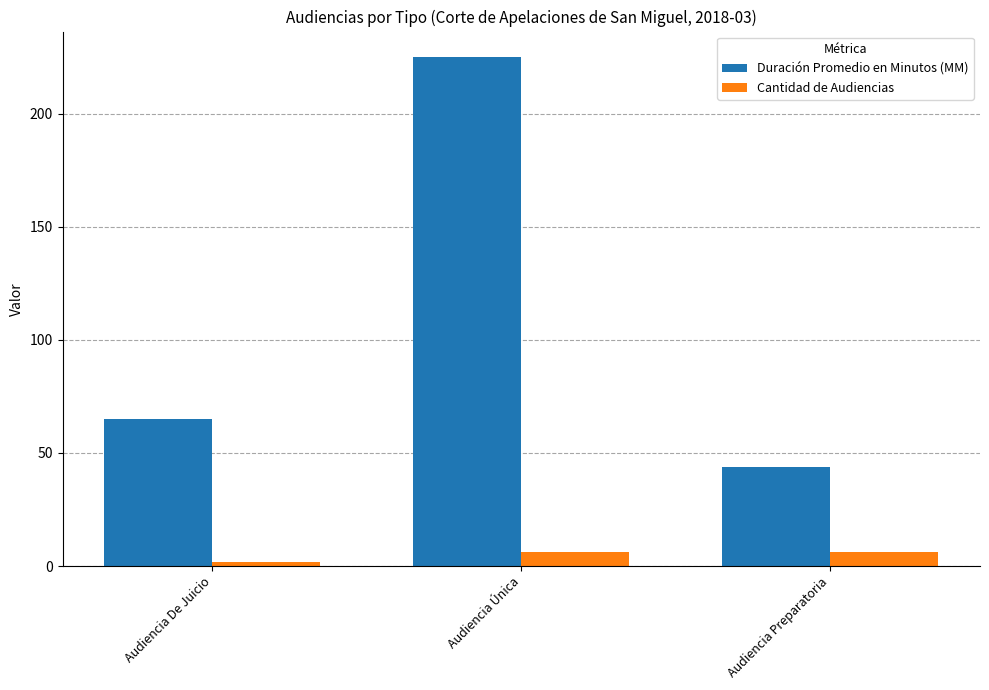

Which label corresponds to the smallest value in the chart?

Audiencia De Juicio